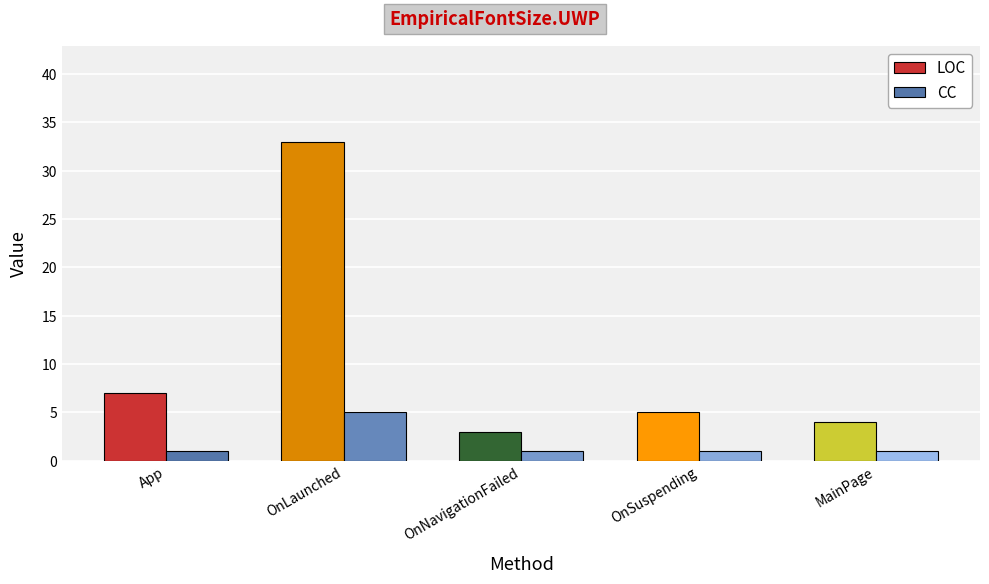

Between OnLaunched and OnNavigationFailed, which series saw the biggest shift?

LOC